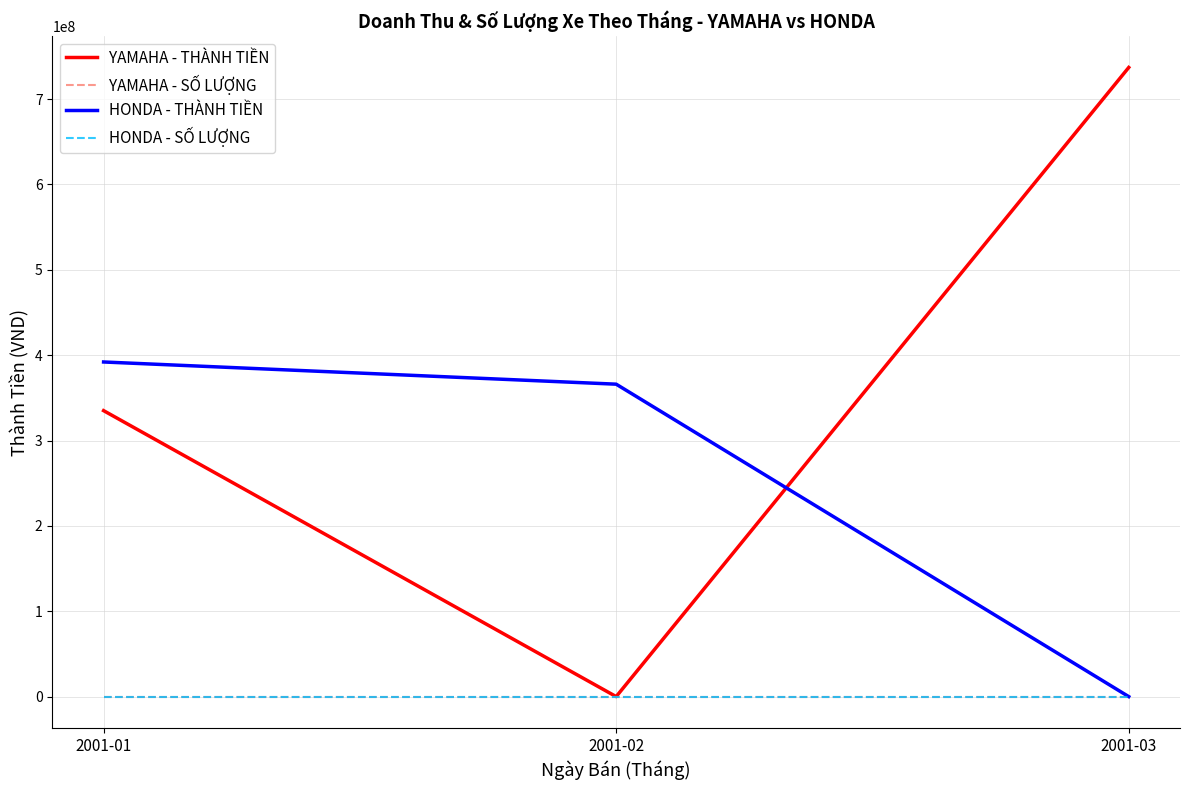

What is the greatest value displayed?

737000000